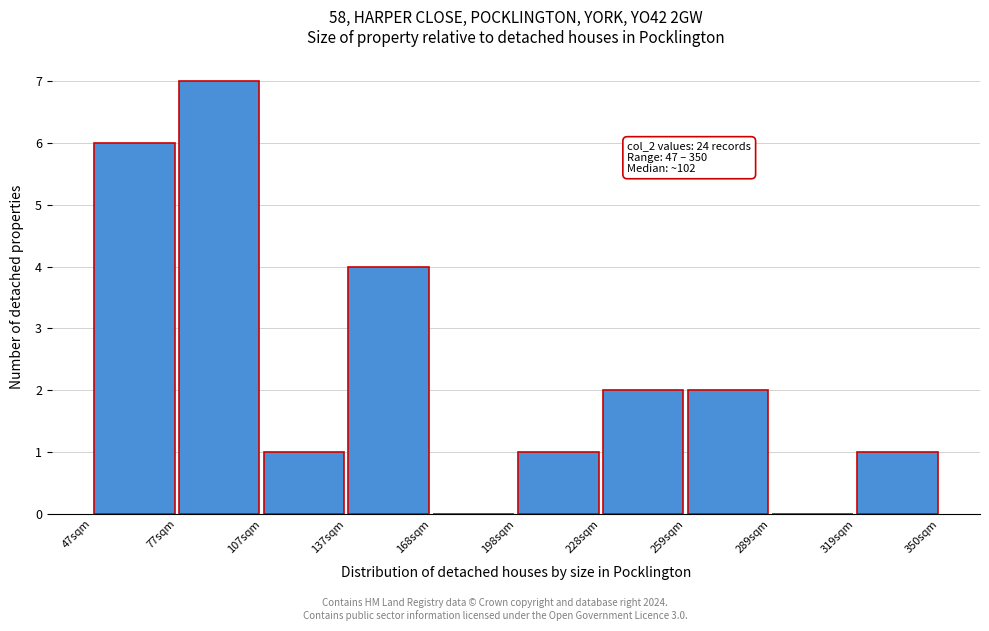

Over which range of the x-axis is the bar tallest?

75 to 110